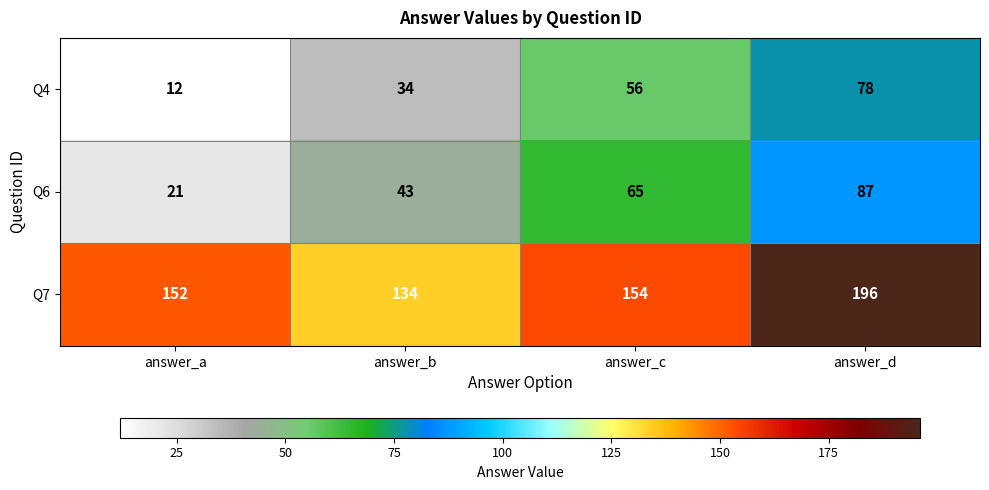

Which series changed the most between answer_c and answer_d?

Q7